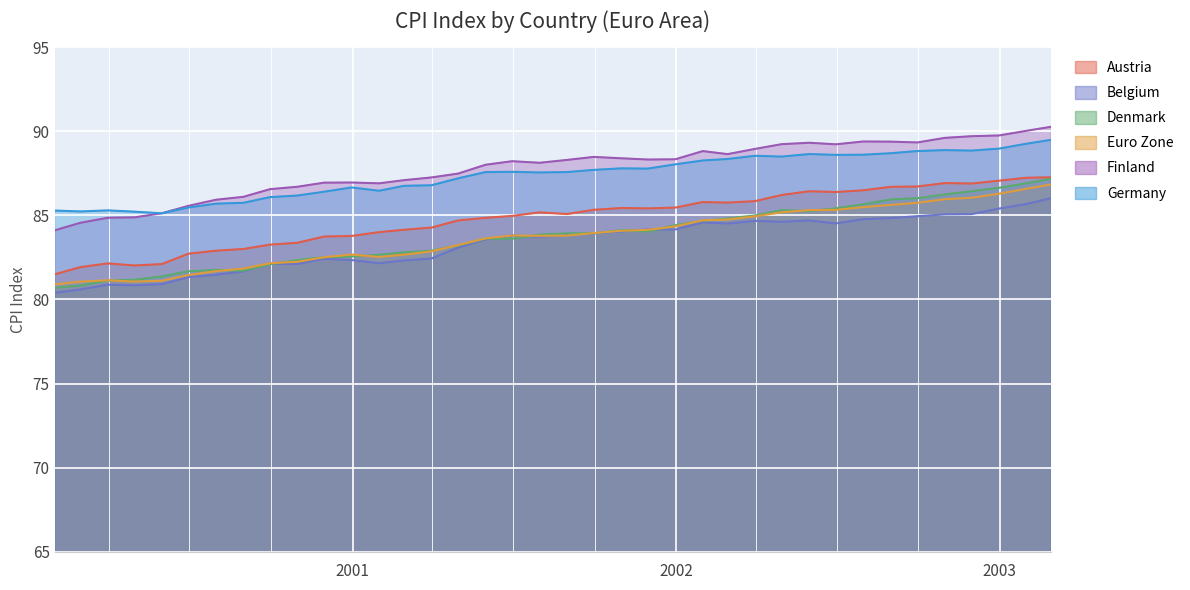

At how many categories does at least one series exceed 89?

11